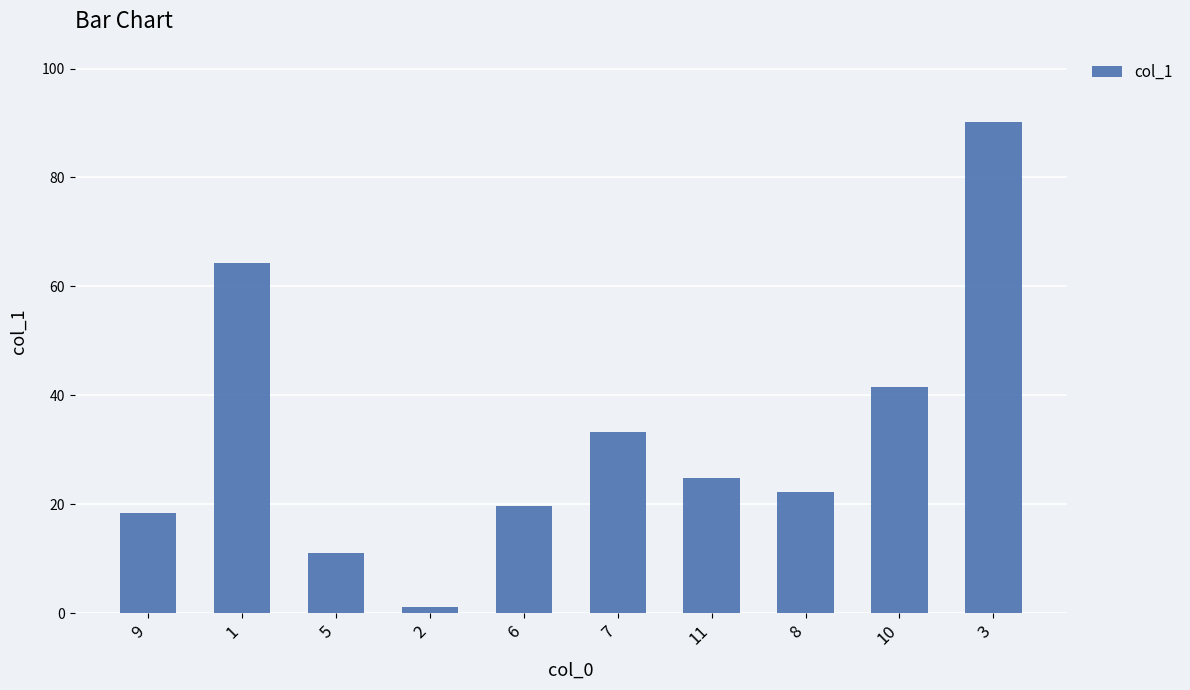

Which category has the lowest value across all series?

2